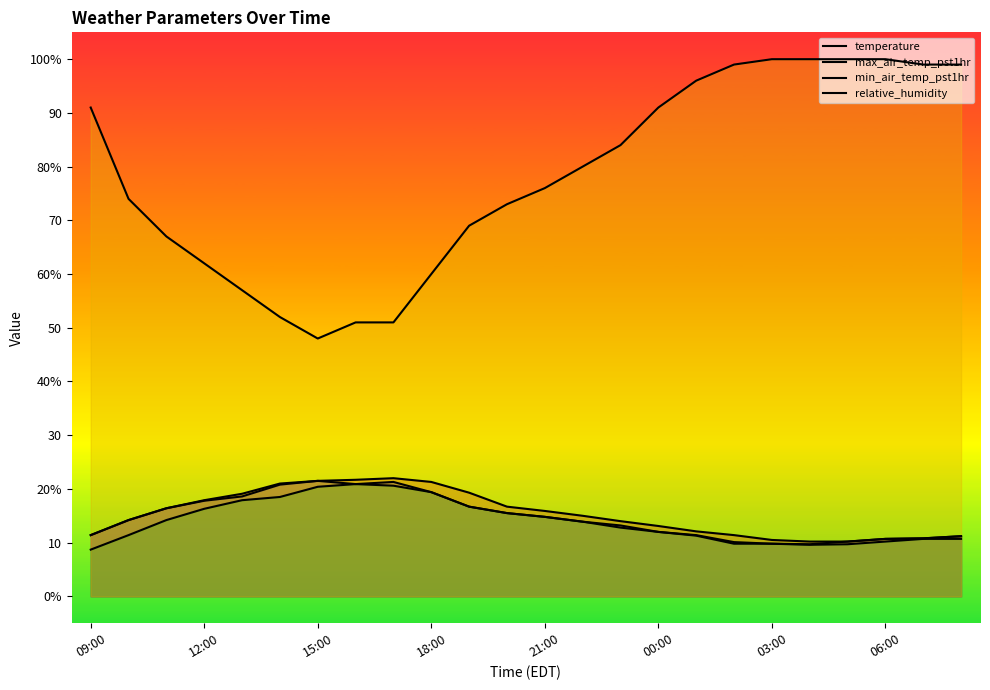

At how many categories does at least one series exceed 74?

13